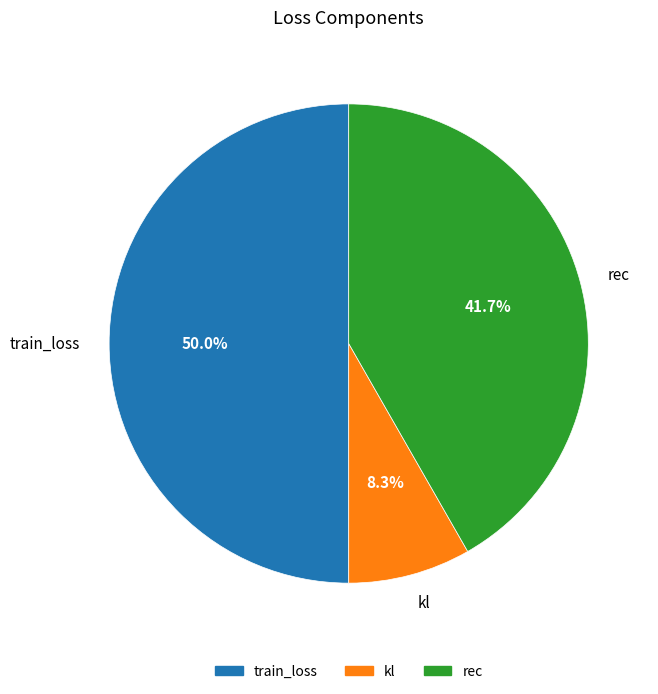

Between kl and train_loss, which is larger?

train_loss